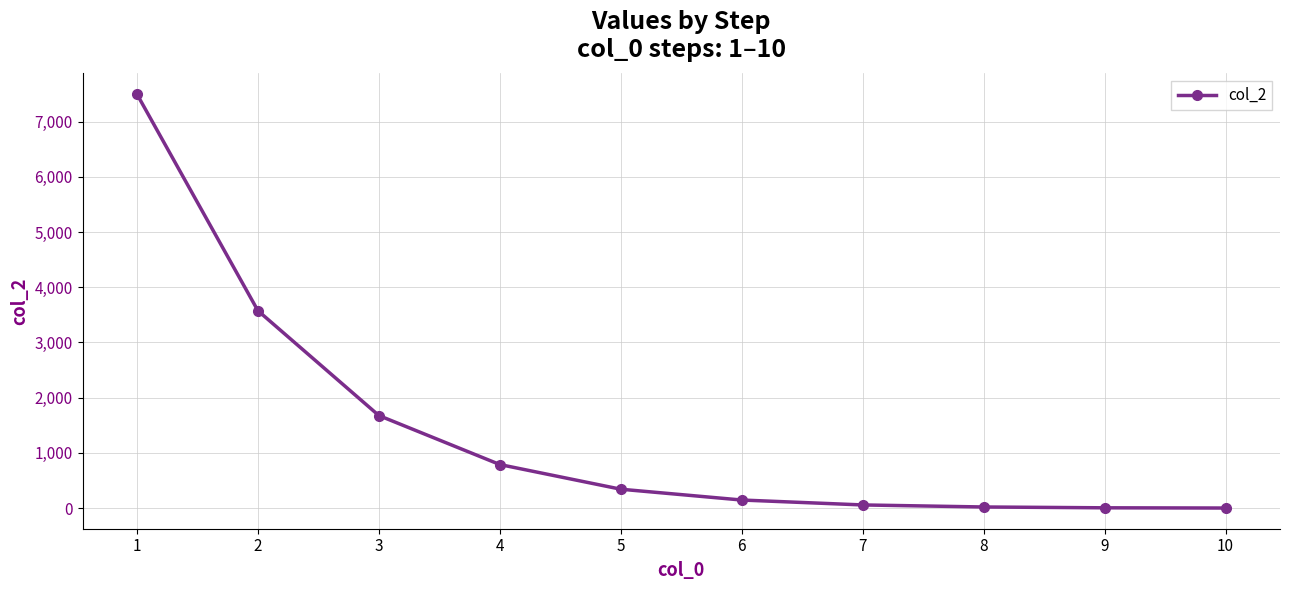

What is the ratio of the value at 5 to the value at 2?

0.1